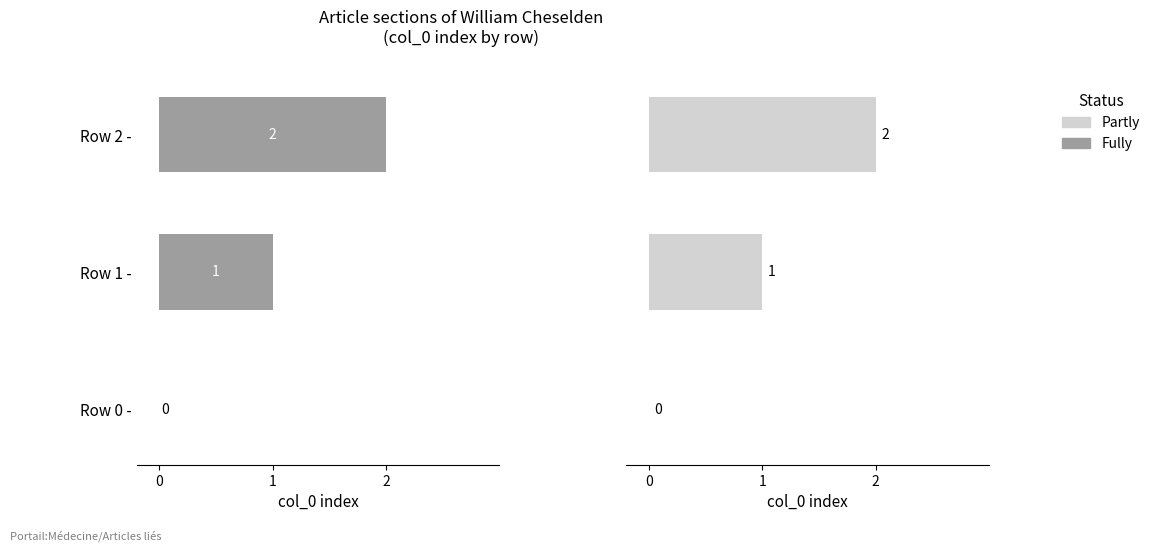

What is the average value of the Partly series?

1